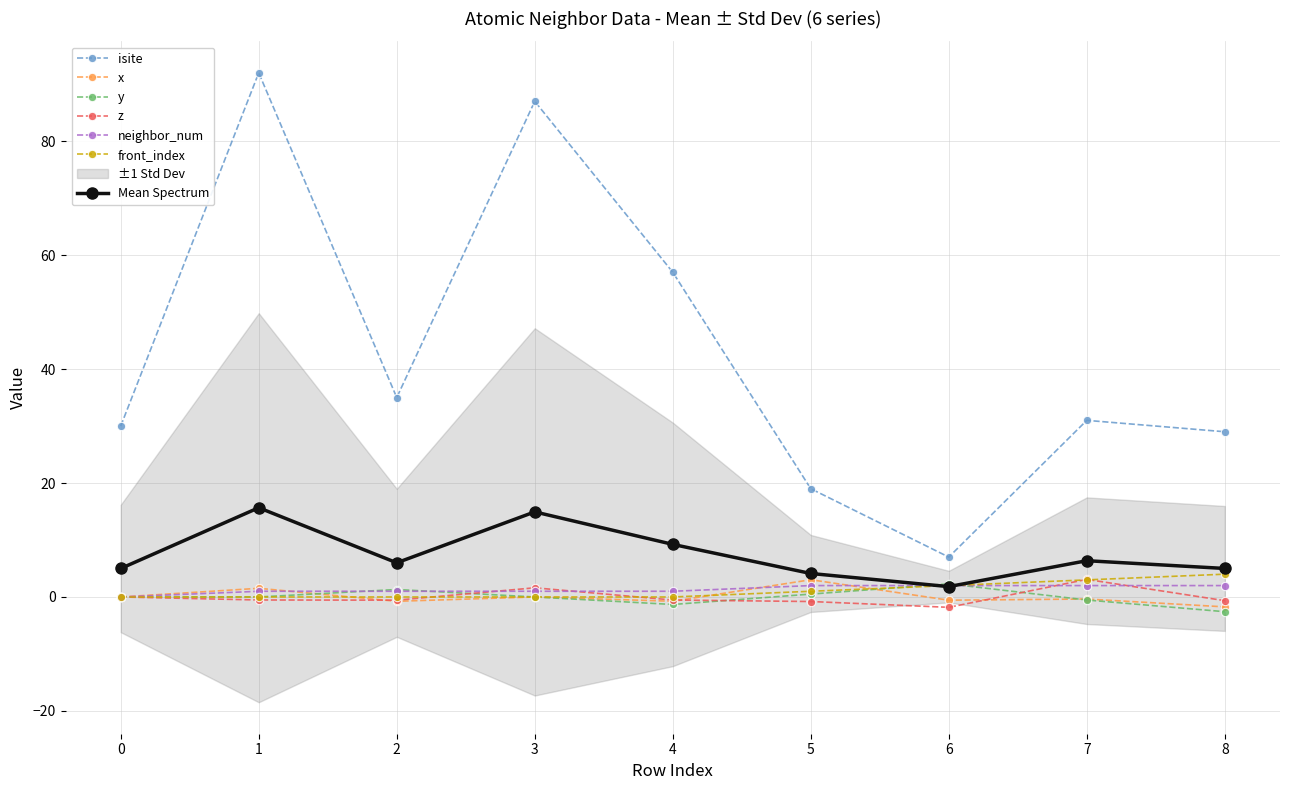

What is the total value across all series at 5?

24.7